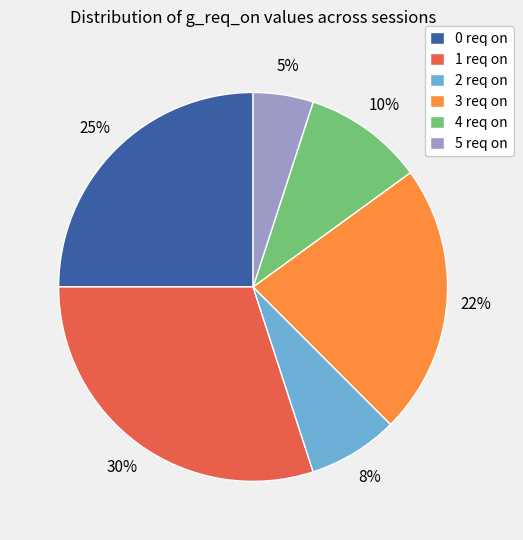

To the nearest percent, what is the average slice percentage?

17%